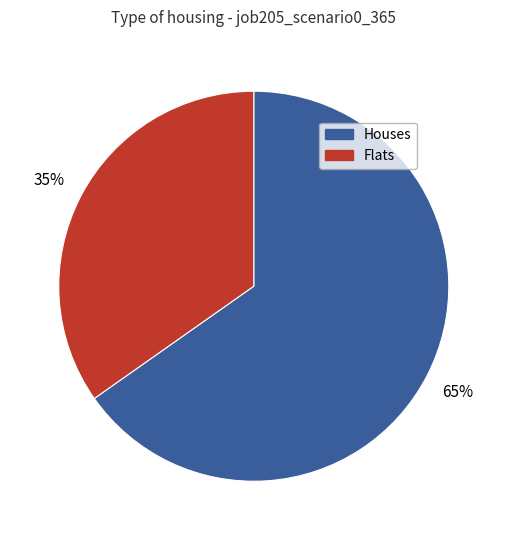

Is there a majority slice in this chart?

Yes